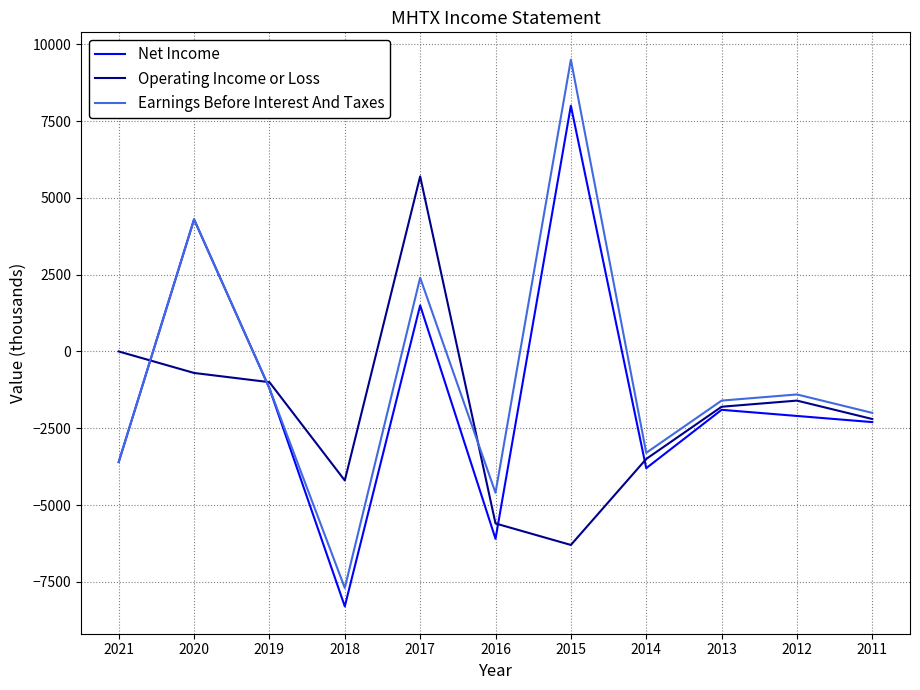

The Operating Income or Loss series shows 8292 at 2021. True or false?

False